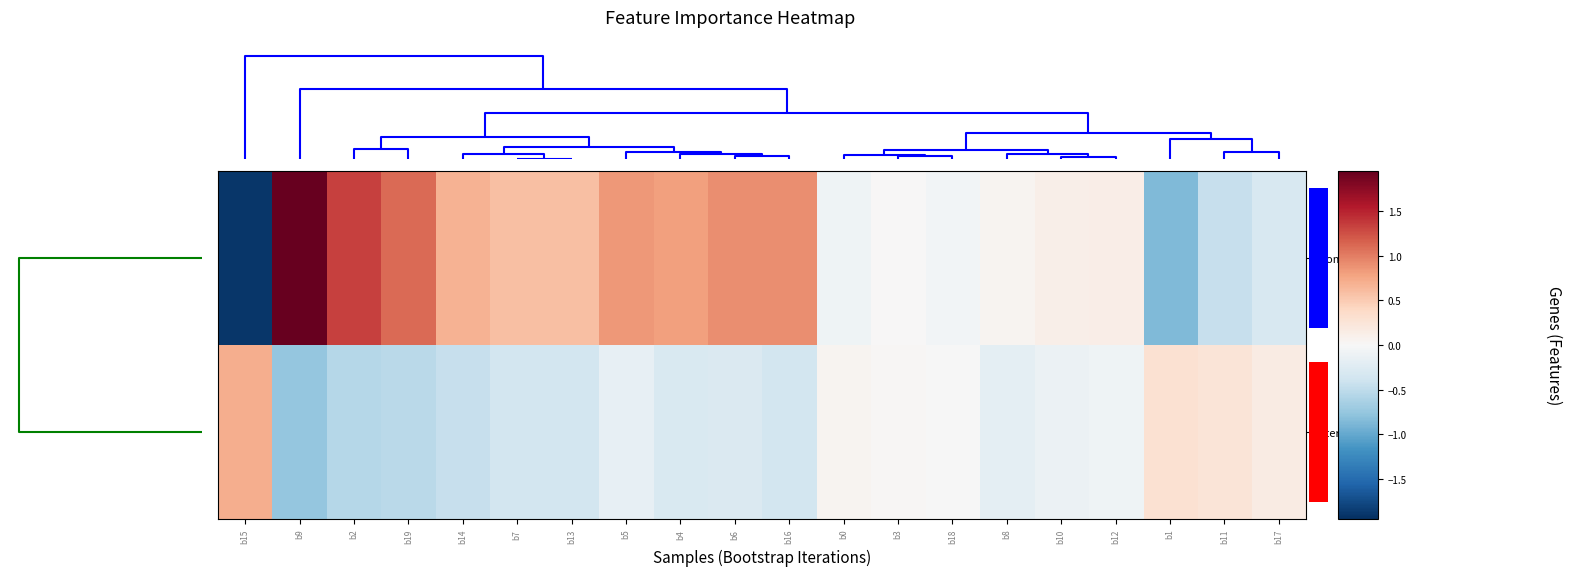

At which label does Intercept reach its minimum?

b9